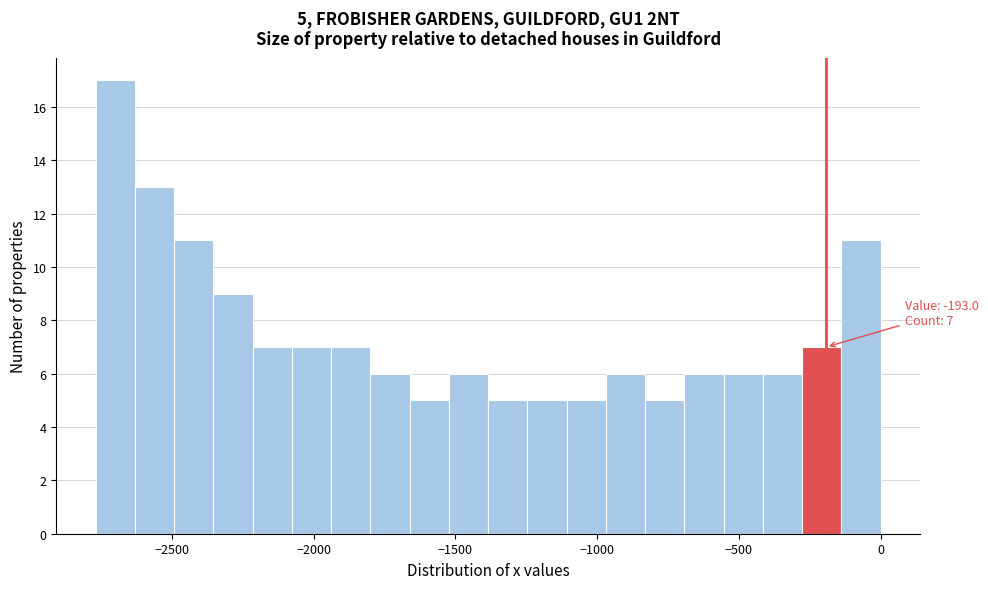

Read against the x-axis, roughly where is the centre of the tallest bar?

-2700